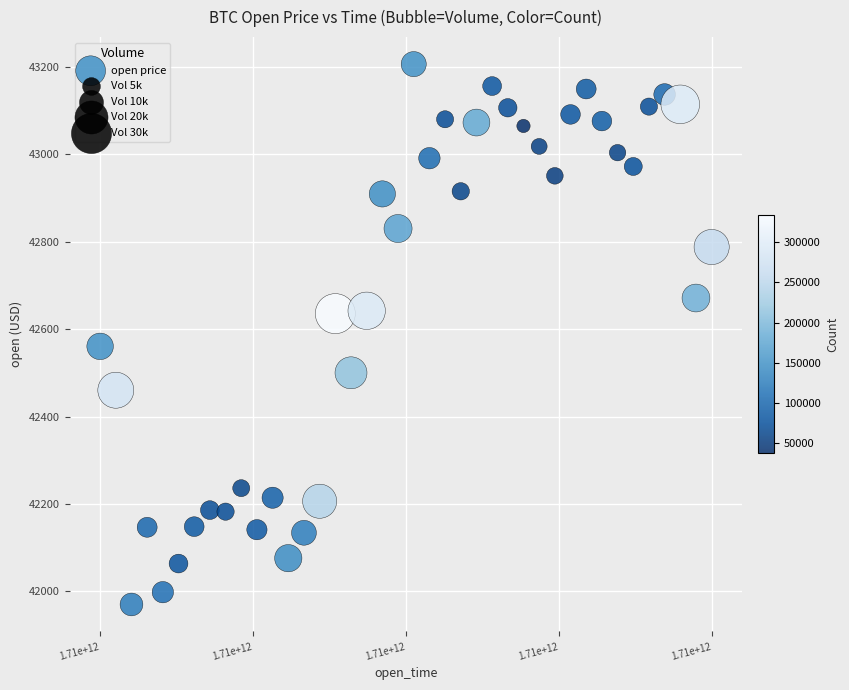

What Y value in the scatter plot is closest to 42588?

42560.5